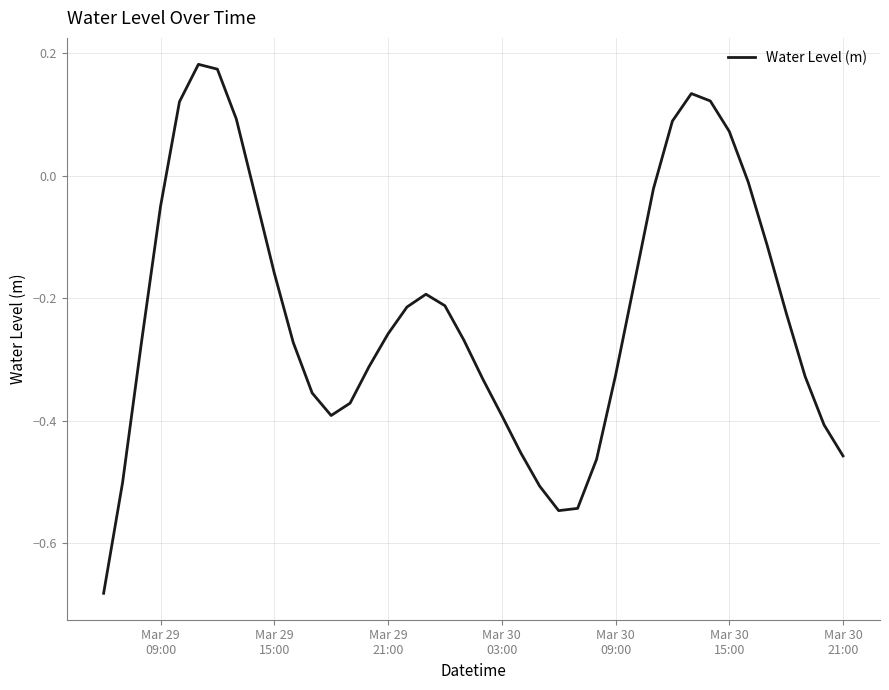

What is the difference between the maximum and minimum values?

0.9